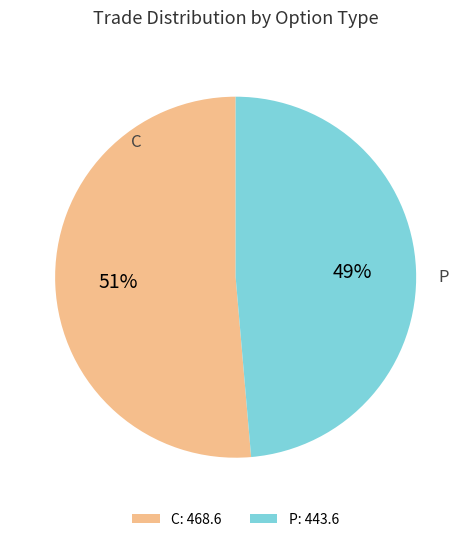

To the nearest percent, what portion does P: 443.6 represent?

49%